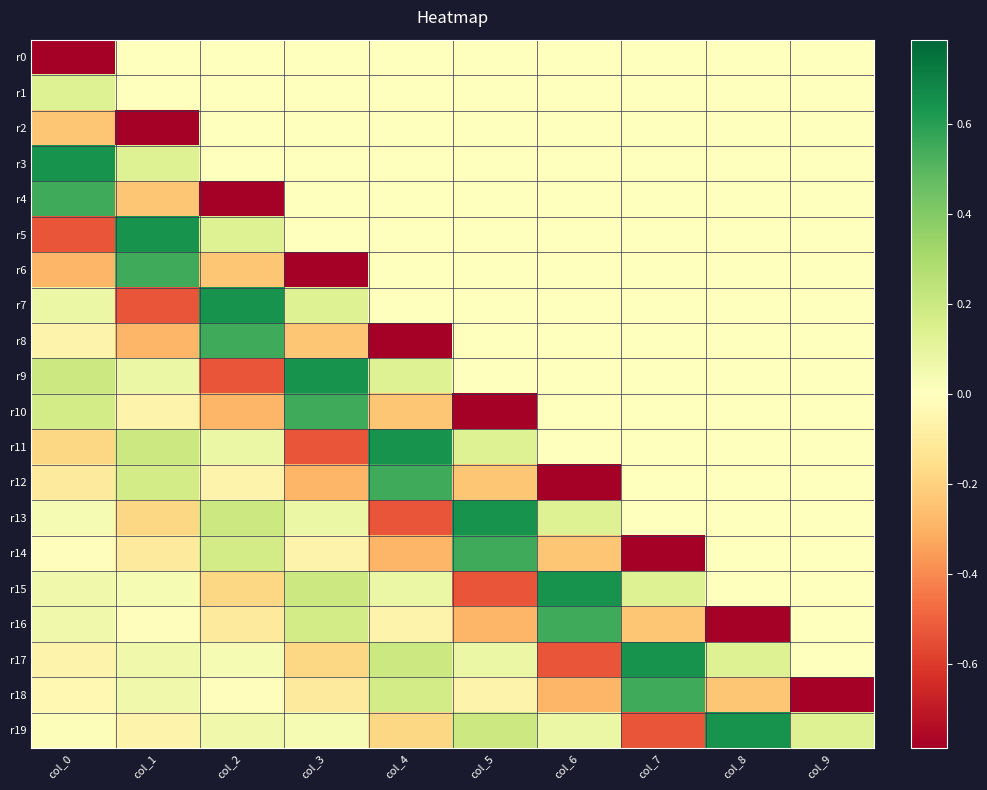

Which series has the largest range (max minus min)?

r4